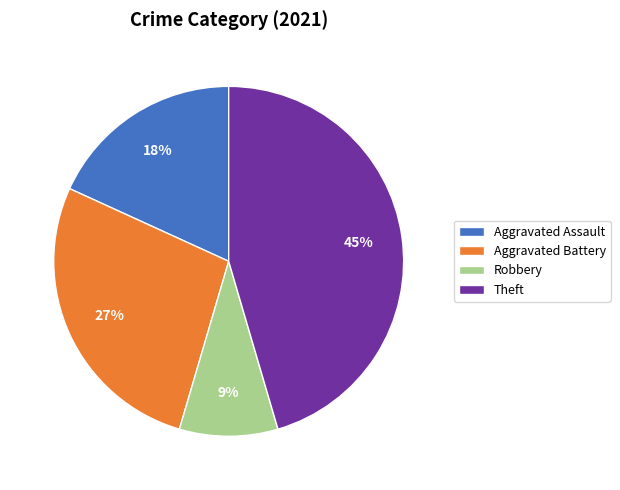

Count the number of slices in the pie.

4